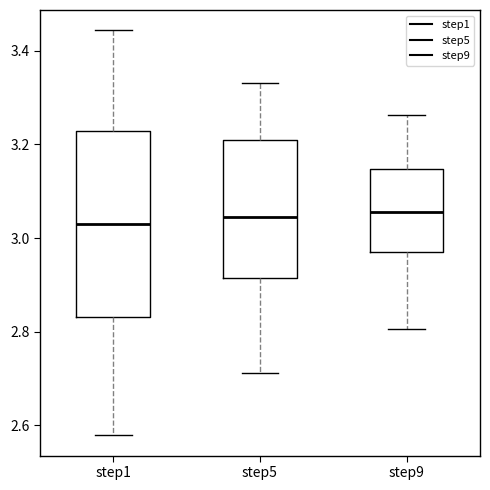

Reading left to right, read every box against the y-axis: the position of its median line, the range the box covers, and the ends of its whiskers. The values are not printed on the chart, so give them approximately, as read against the axis.

step1: median 3.02, box 2.84 to 3.22, whiskers 2.58 to 3.44
step5: median 3.04, box 2.92 to 3.20, whiskers 2.72 to 3.34
step9: median 3.06, box 2.98 to 3.14, whiskers 2.80 to 3.26